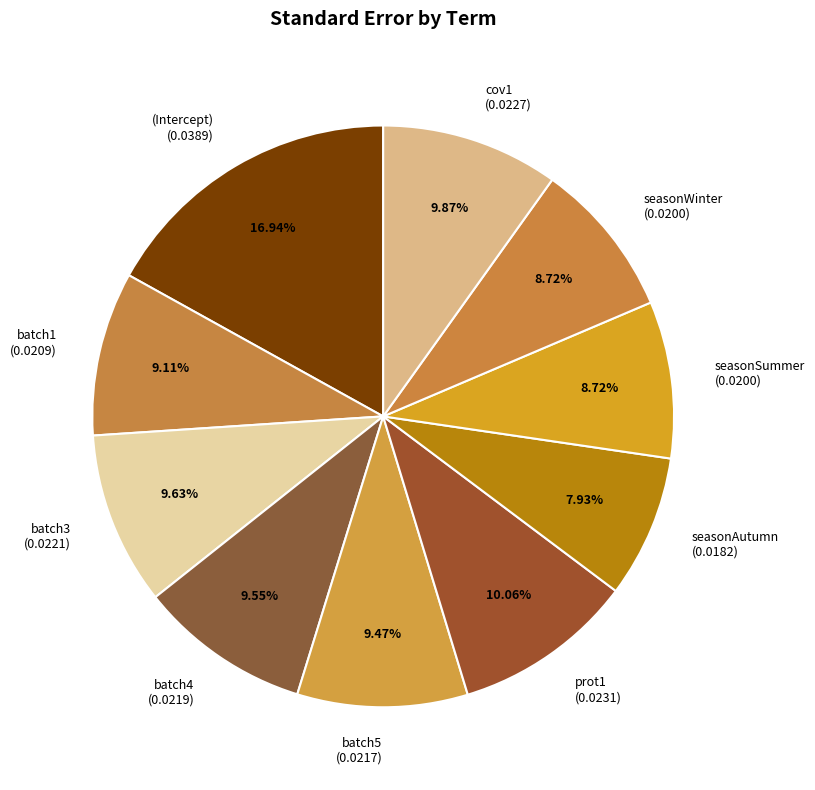

Between seasonAutumn (0.0182) and seasonSummer (0.0200), which is larger?

seasonSummer (0.0200)